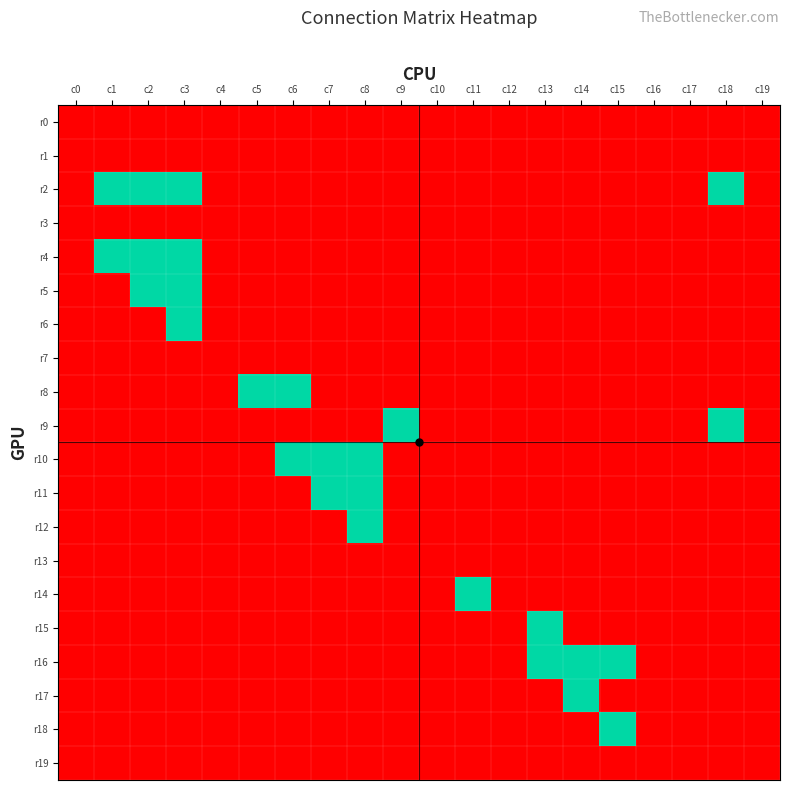

Rank the series at c1 from highest to lowest value.

r2, r4, r0, r1, r3, r5, r6, r7, r8, r9, r10, r11, r12, r13, r14, r15, r16, r17, r18, r19